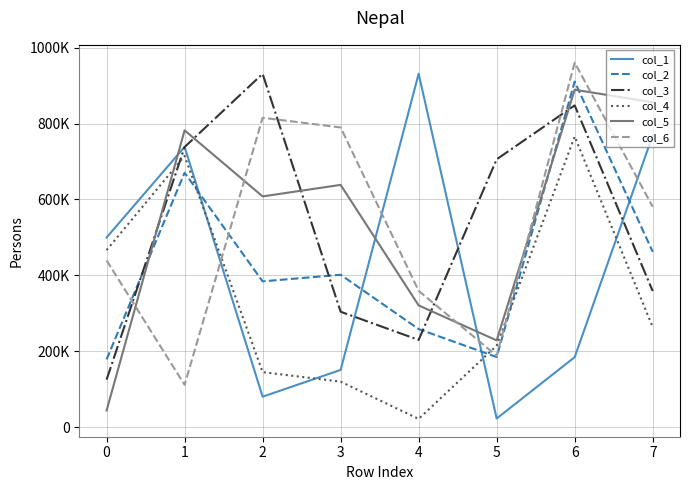

Reading right to left, transcribe all the data shown in this chart.

col_1: 768984	184393	22693	931503	150818	80219	738727	499797
col_2: 462120	910799	184694	258493	401605	384171	670484	178464
col_3: 358592	847979	705876	229815	304132	931196	738255	125151
col_4: 263659	765931	214824	21673	119904	144964	714815	466610
col_5: 856147	889314	228633	320799	638488	608093	782254	43788
col_6: 580879	960669	188072	359270	789846	815417	111383	439451